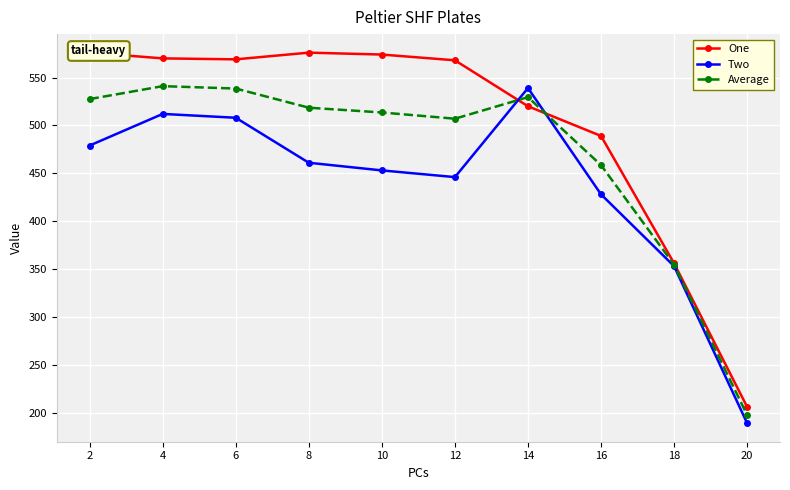

Between which two adjacent categories do One and Two first intersect?

12 and 14